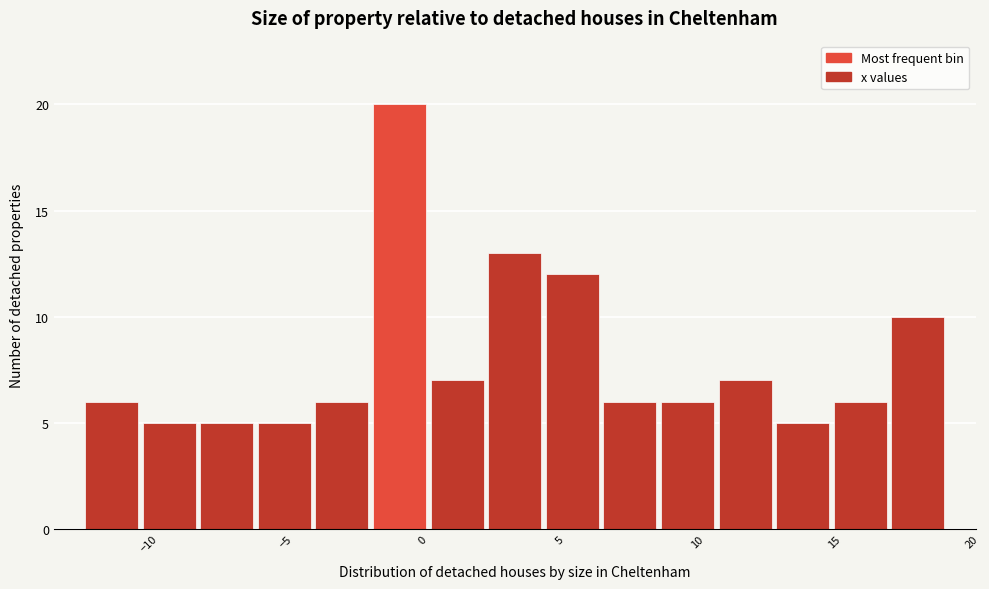

What is the height of the bar covering 2.3 to 4.4 on the x-axis? Neither the bar edges nor the heights are printed on the chart, so give them approximately, as read against the axes.

13